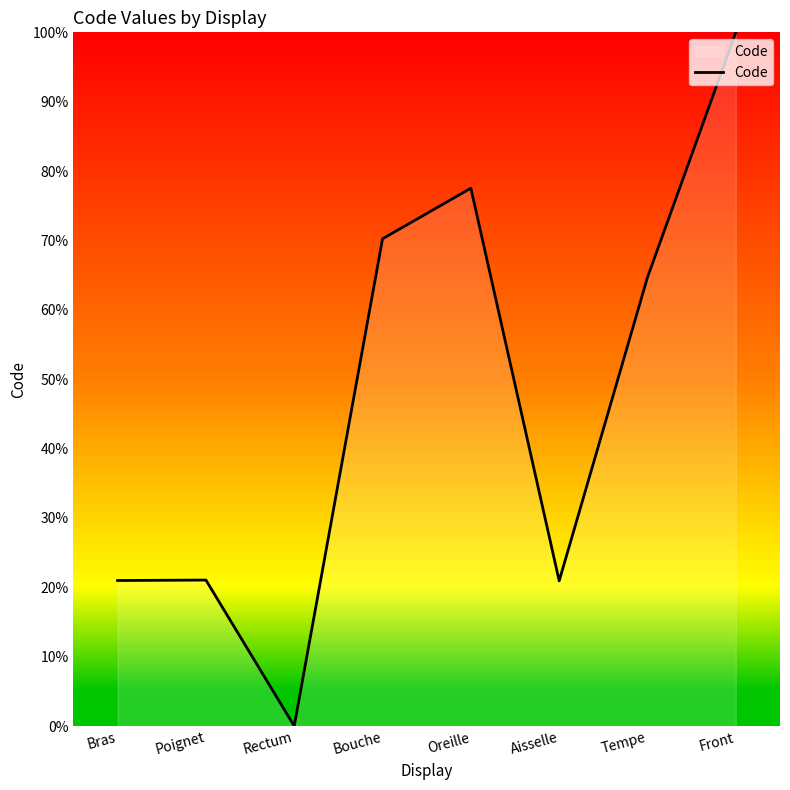

How many interior local valleys (lower than both neighbors) does the data have?

2